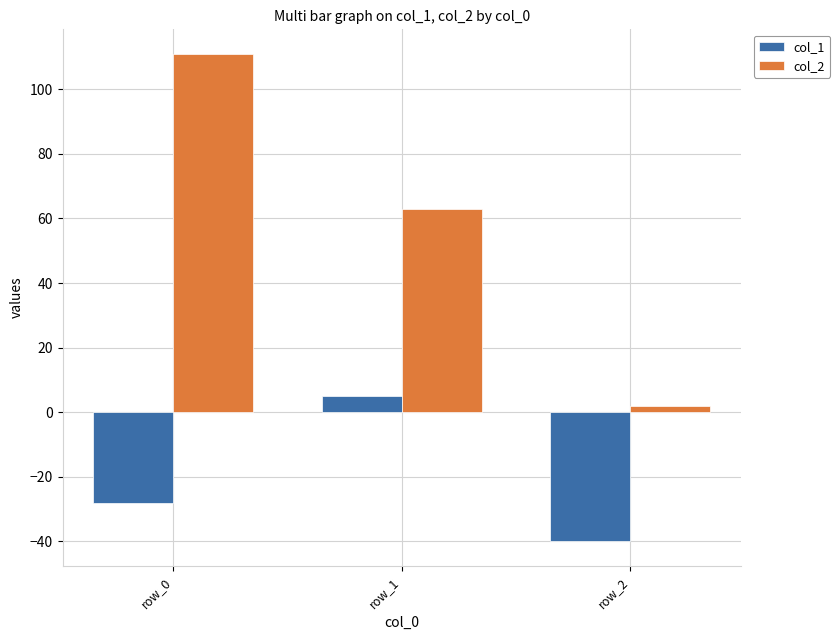

Are the bars horizontal?

No